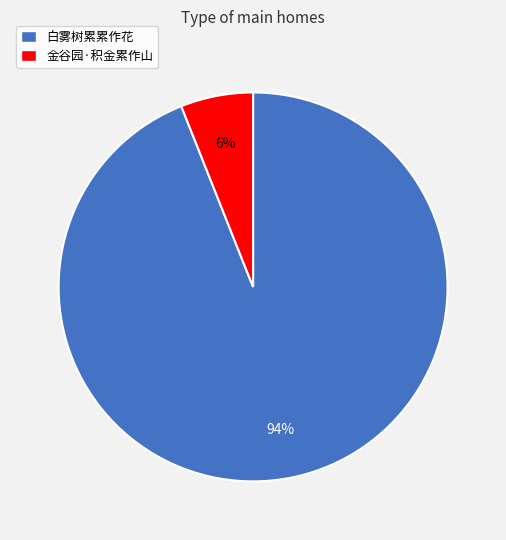

The 白雾树累累作花 slice represents 94% of the pie. True or false?

True